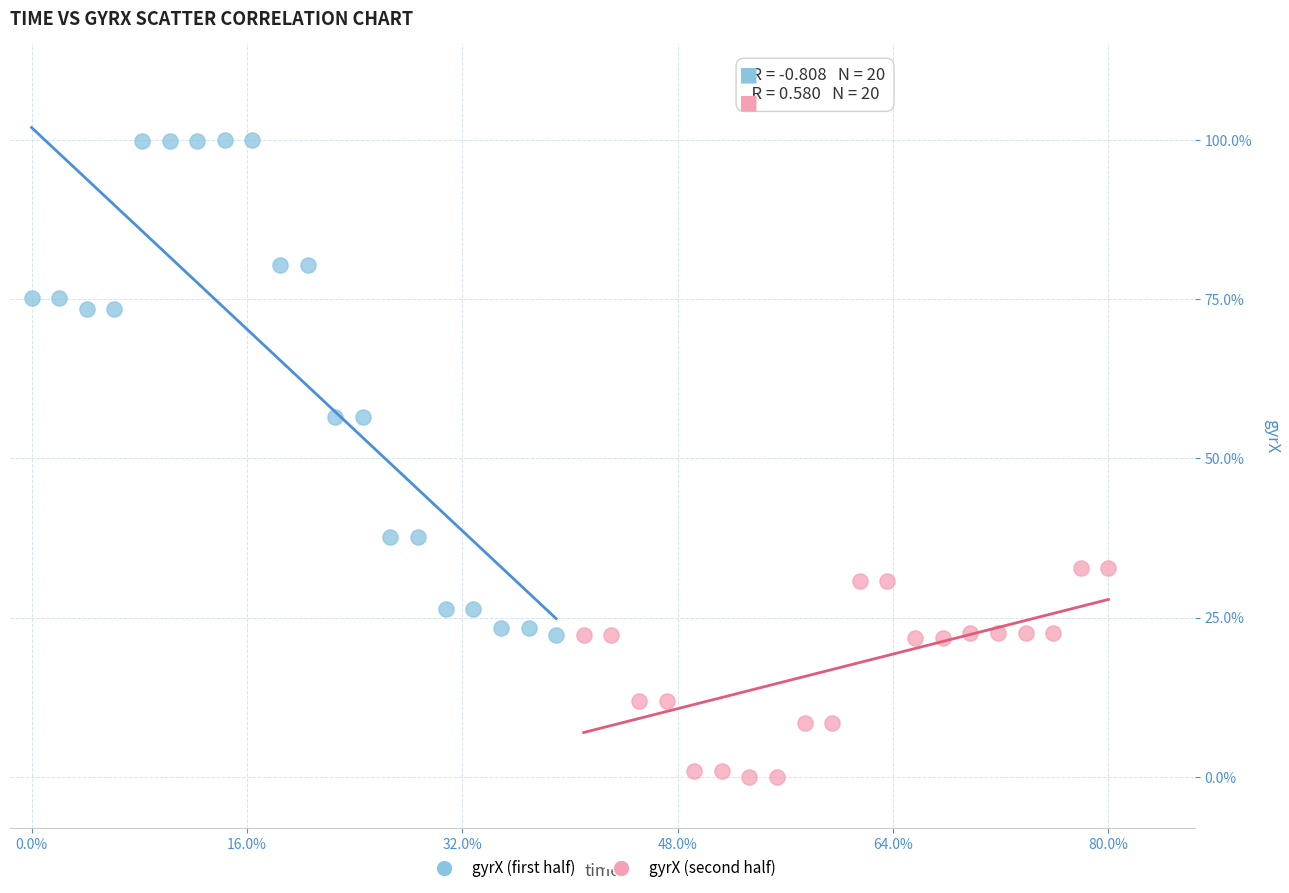

Which series reaches the minimum Y coordinate?

gyrX (second half)